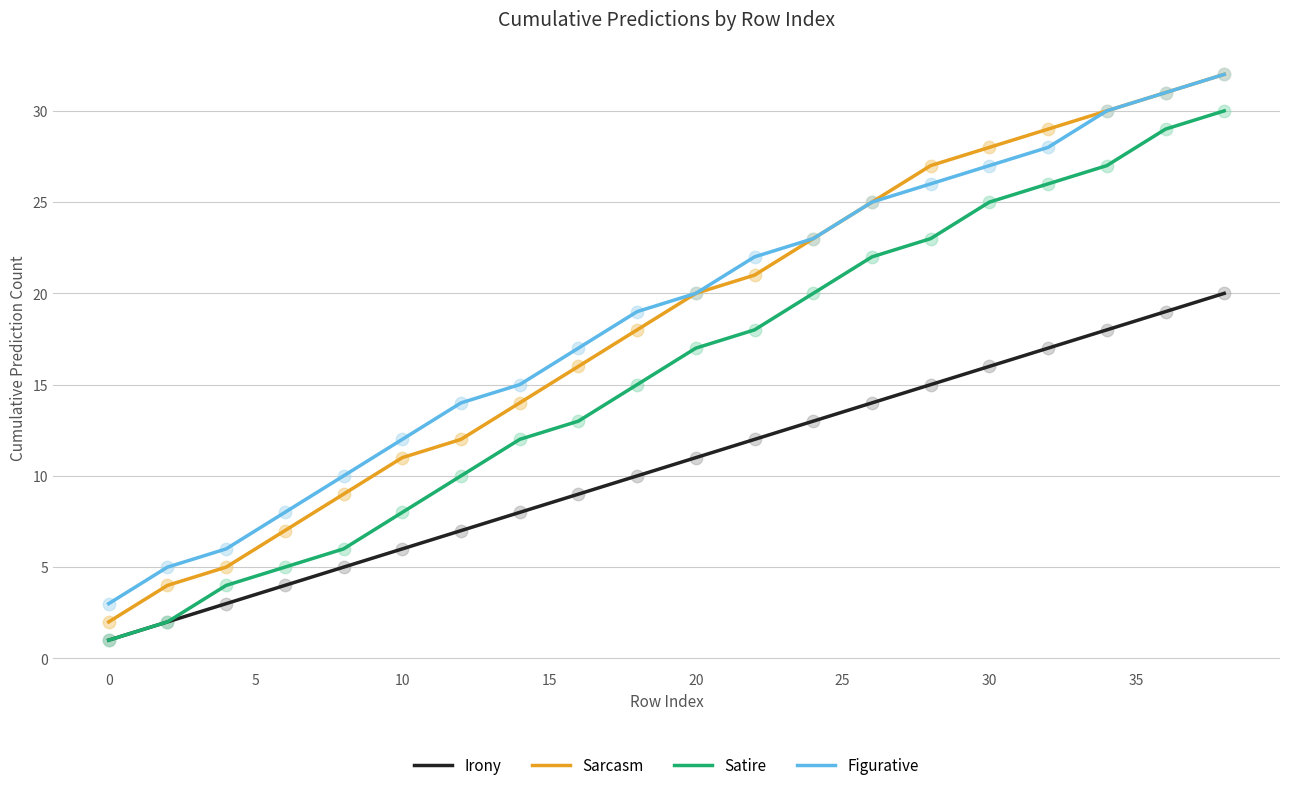

Which series has the largest range (max minus min)?

Sarcasm